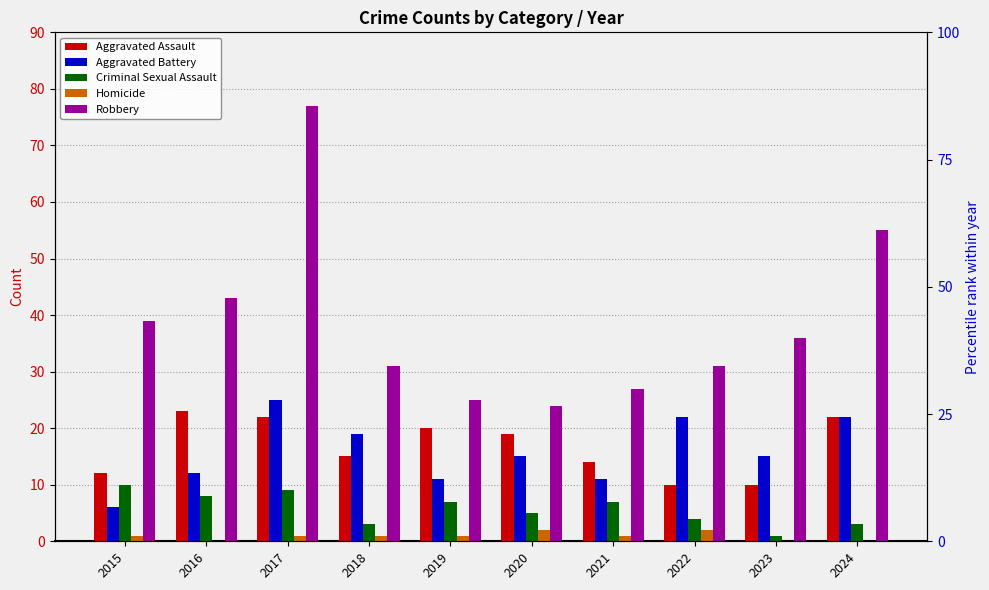

True or false: Robbery has a value of 53 at 2015.

False